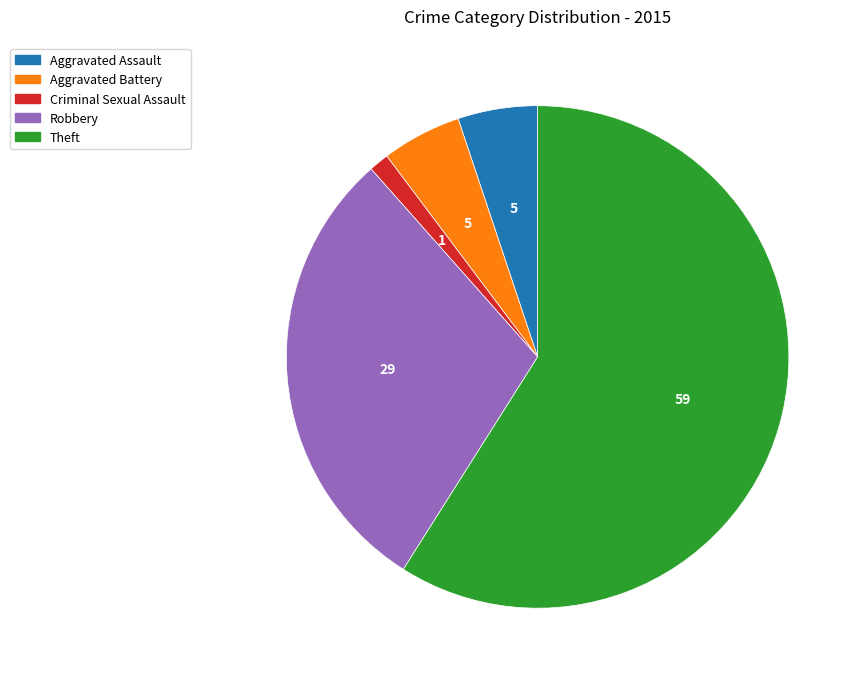

Does Theft account for over 50% of the chart?

Yes